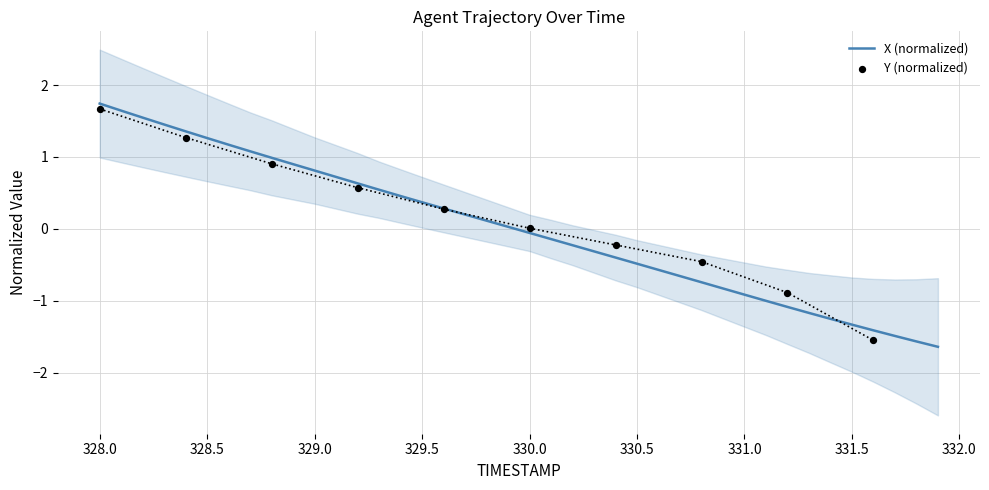

True or false: X (normalized) has a value of -1.3 at 331.5.

True